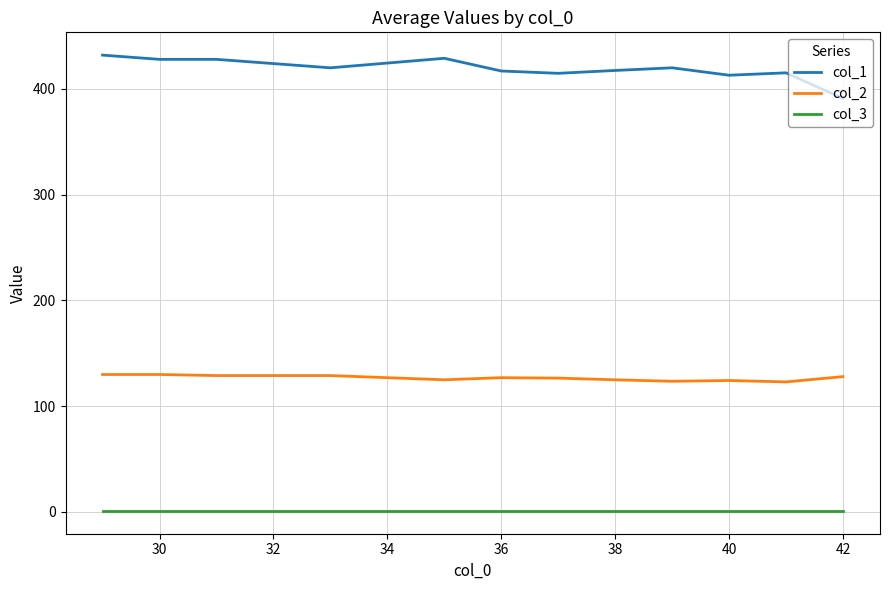

True or false: col_2 and col_1 intersect in this chart.

False